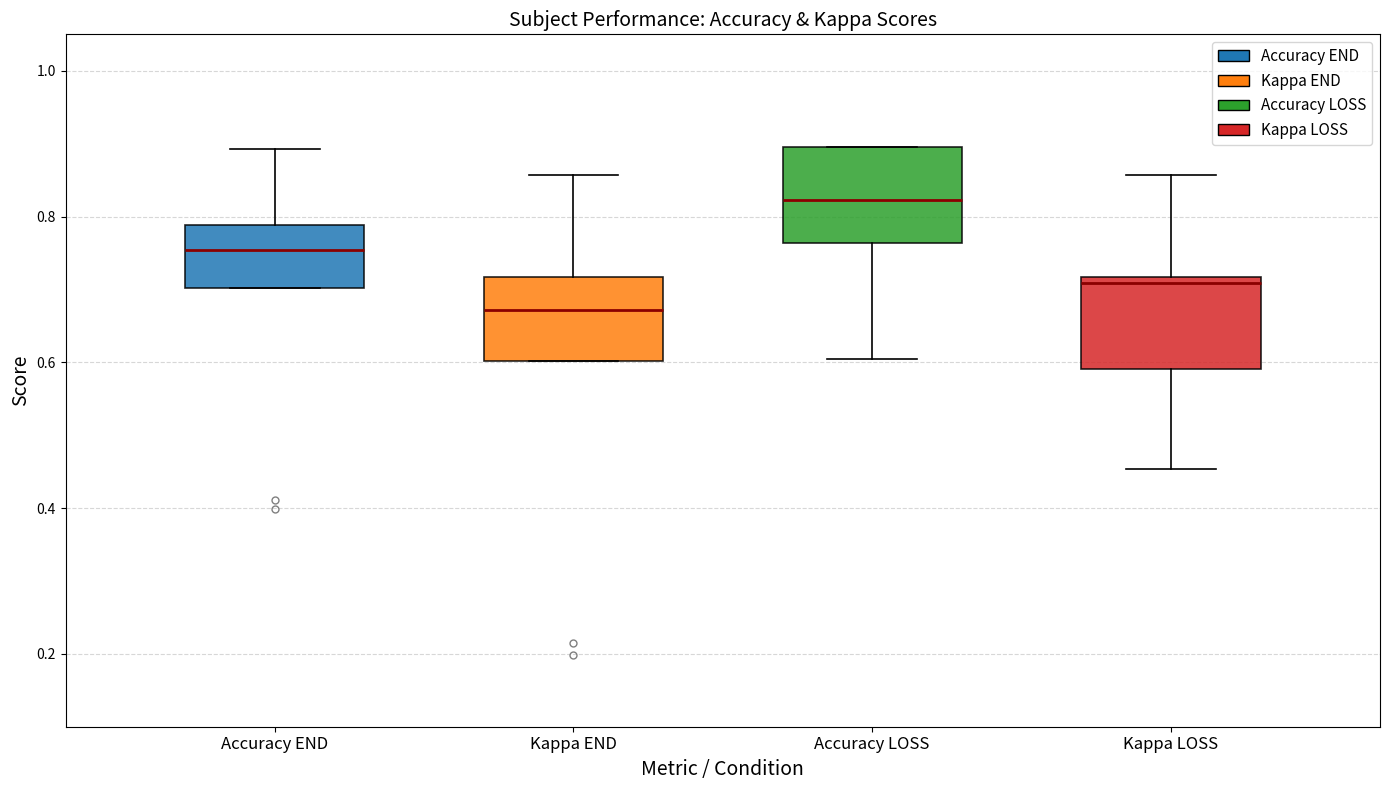

Reading left to right, transcribe this box plot: for each box, give where its median line is, the range the box spans, and where its two whiskers end, as read against the y-axis. The values are not printed on the chart, so give them approximately, as read against the axis.

Accuracy END: median 0.76, box 0.70 to 0.78, whiskers 0.70 to 0.90
Kappa END: median 0.68, box 0.60 to 0.72, whiskers 0.60 to 0.86
Accuracy LOSS: median 0.82, box 0.76 to 0.90, whiskers 0.60 to 0.90
Kappa LOSS: median 0.70, box 0.60 to 0.72, whiskers 0.46 to 0.86